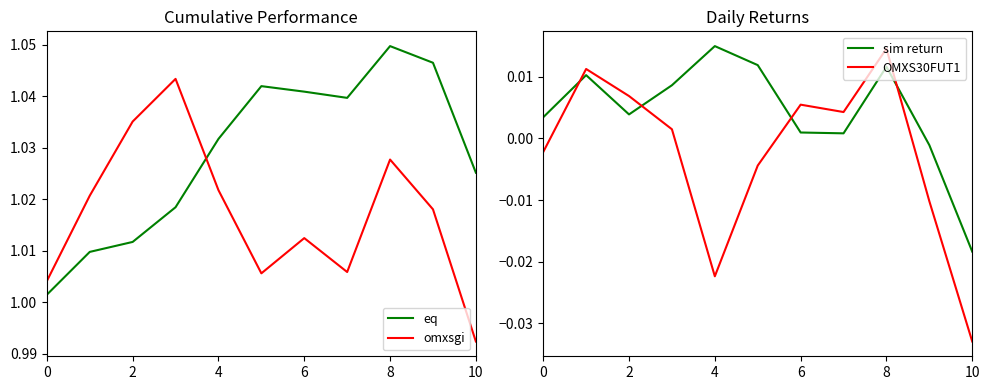

Is this an area chart (filled region under the line)?

No